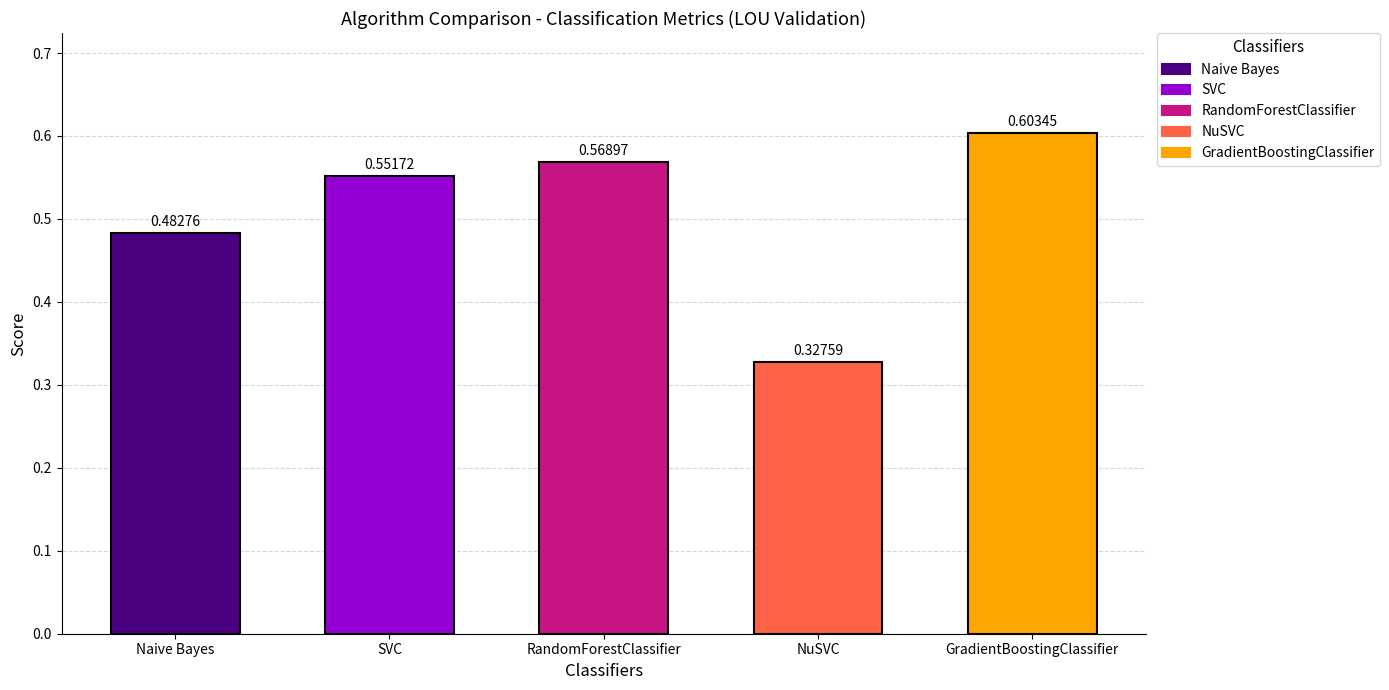

Are the bars horizontal?

No